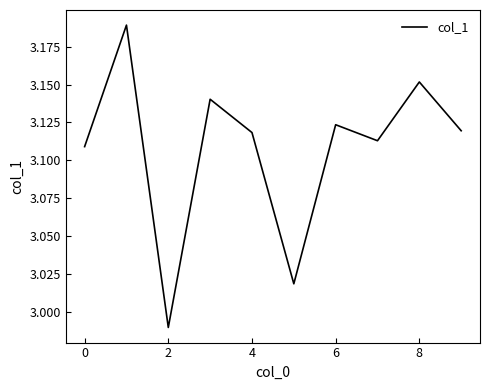

Does the chart display data point markers on the line(s)?

No